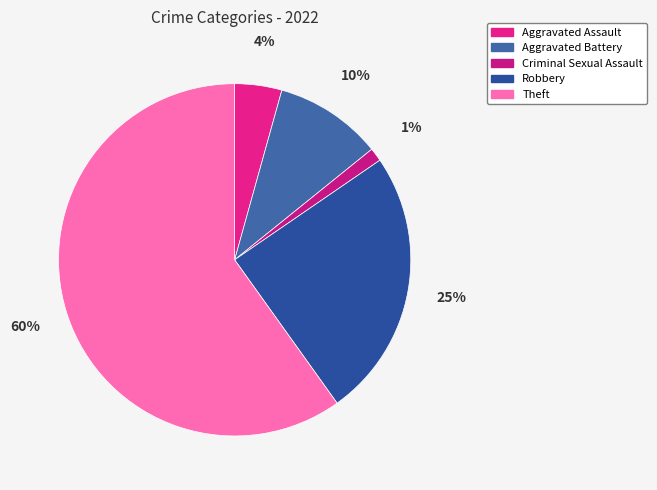

What is the largest slice in the pie chart?

Theft